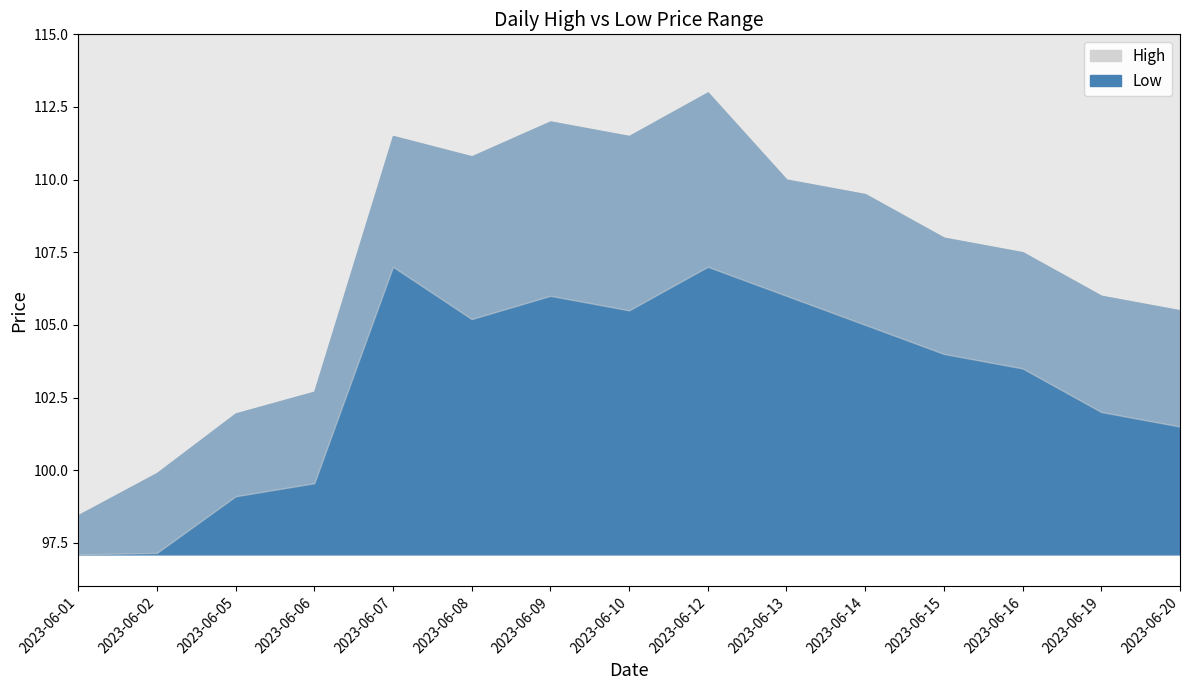

What is the minimum value for Low?

97.1